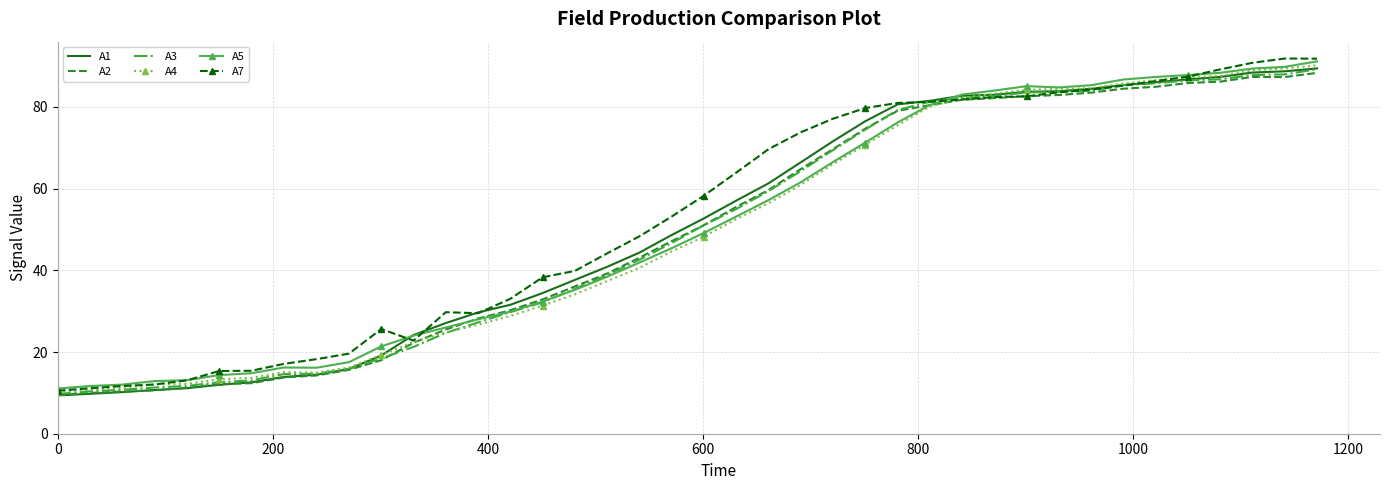

What is the minimum value for A1?

9.4